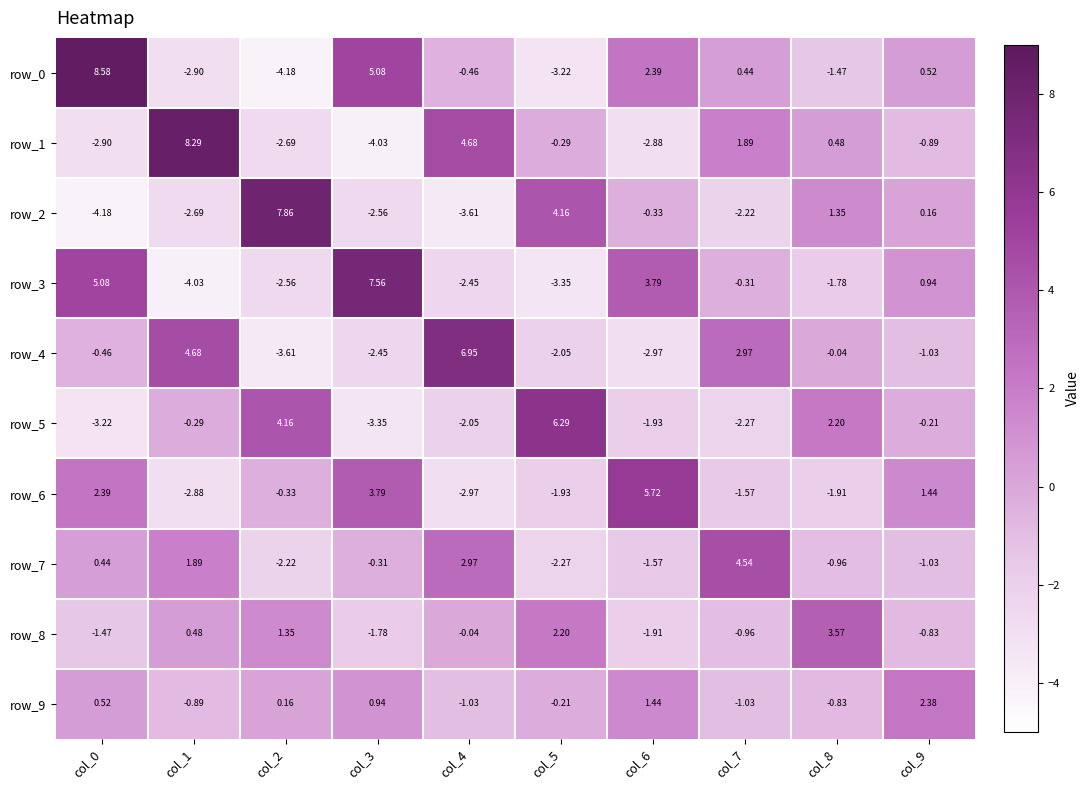

What is the difference between the highest and lowest values at col_8?

5.5